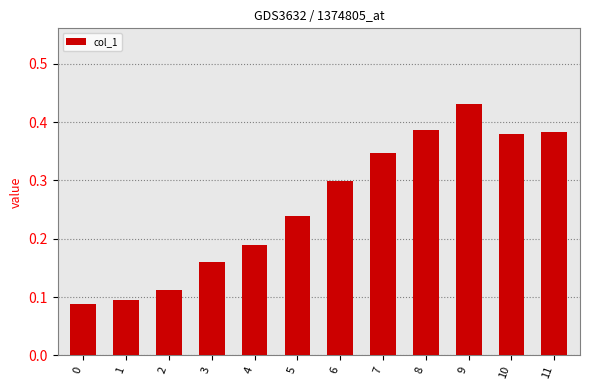

The chart shows a value of 0.0 at 3. True or false?

False